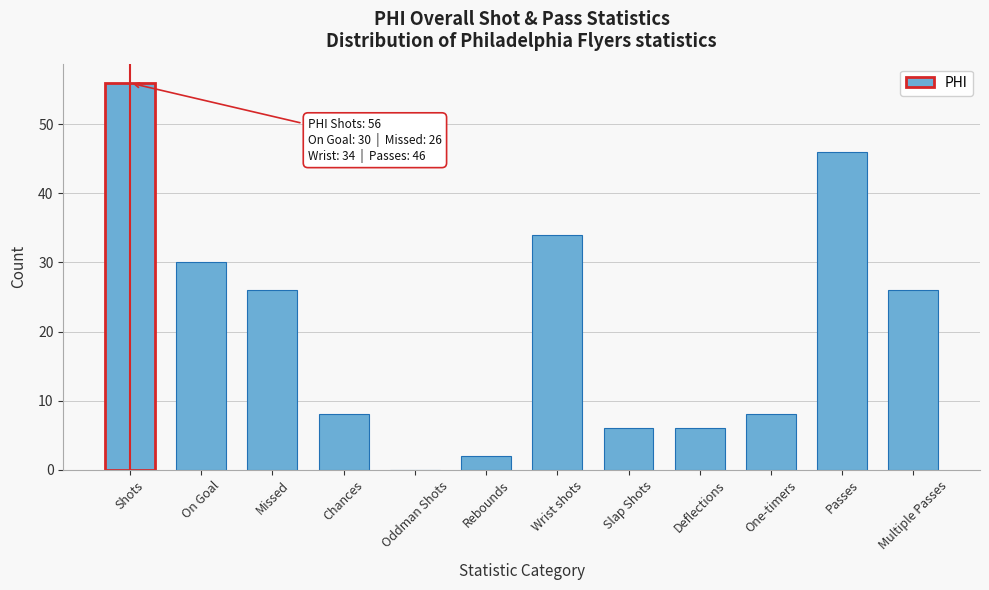

Reading left to right, extract all data points from this chart.

Shots=56	On Goal=30	Missed=26	Chances=8	Oddman Shots=0	Rebounds=2	Wrist shots=34	Slap Shots=6	Deflections=6	One-timers=8	Passes=46	Multiple Passes=26